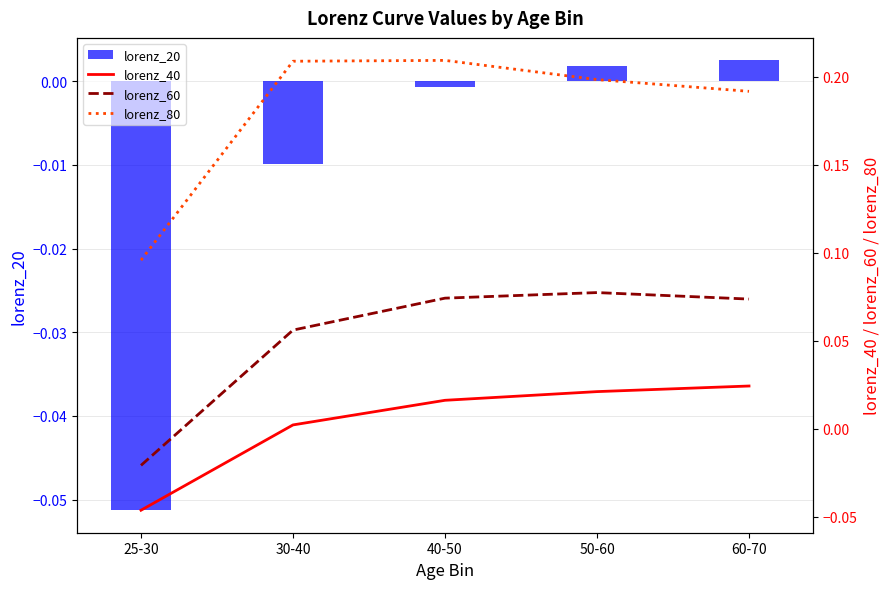

Where does the lorenz_20 series first go above 0?

50-60